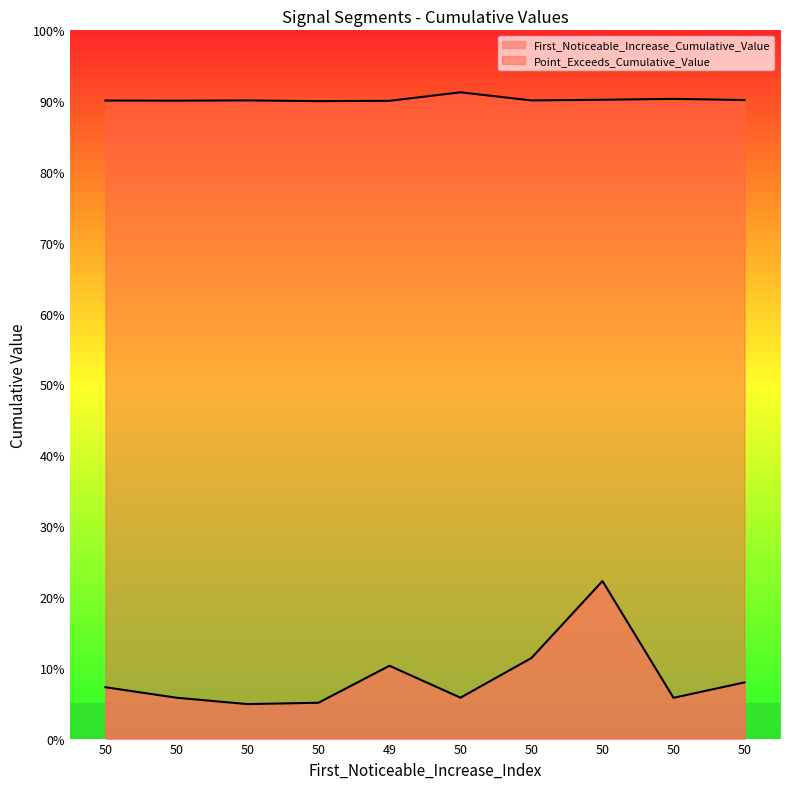

True or false: Point_Exceeds_Cumulative_Value and First_Noticeable_Increase_Cumulative_Value intersect in this chart.

False